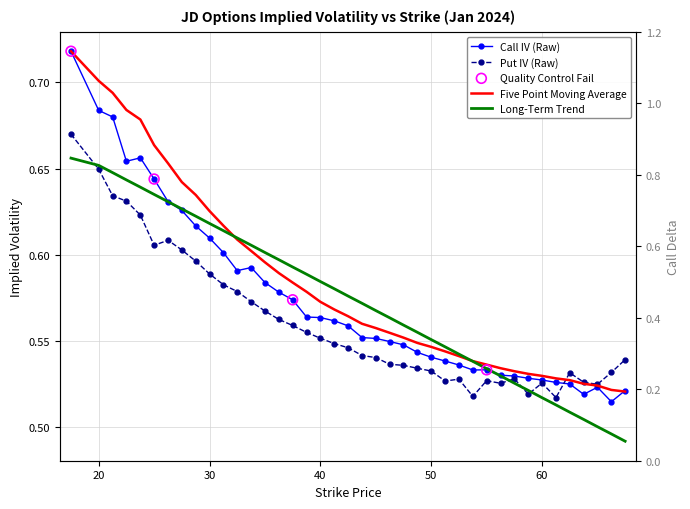

Which series reaches the maximum Y coordinate?

Call IV